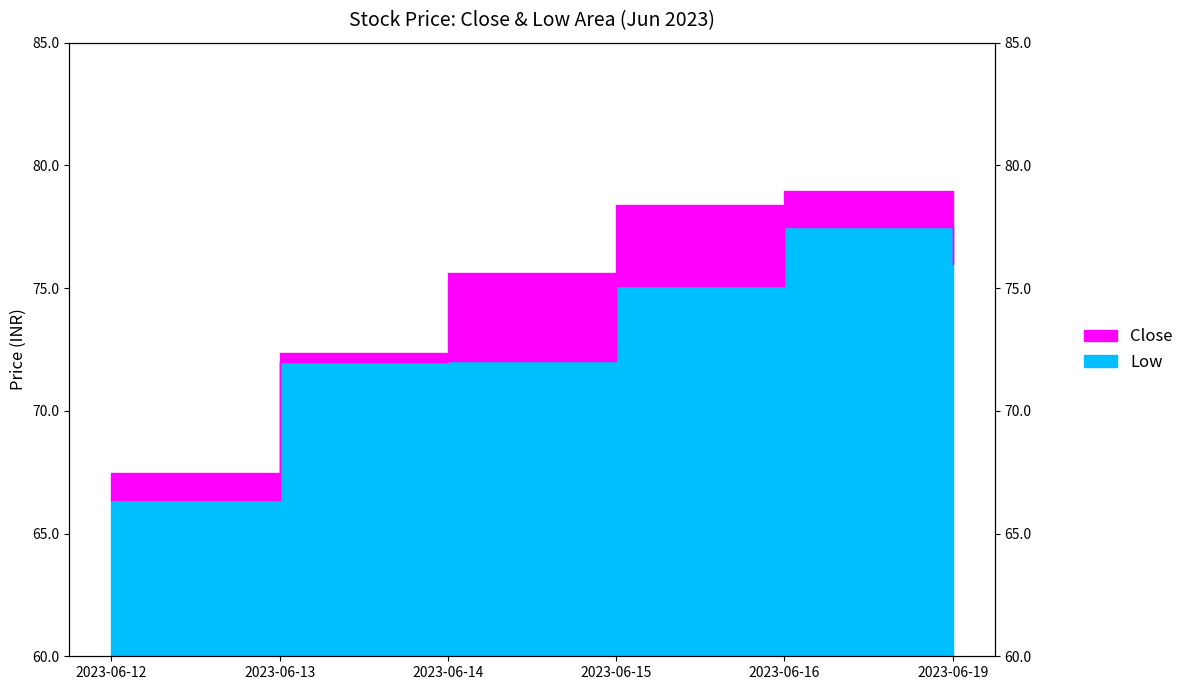

How many interior local peaks does the Low series have?

1